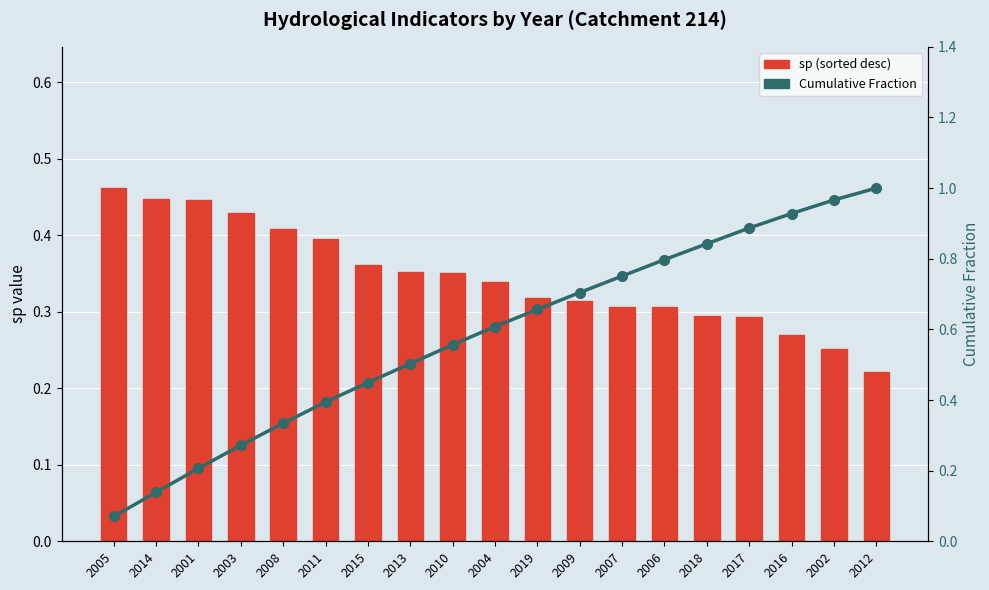

What is the maximum value shown in the chart?

1.0